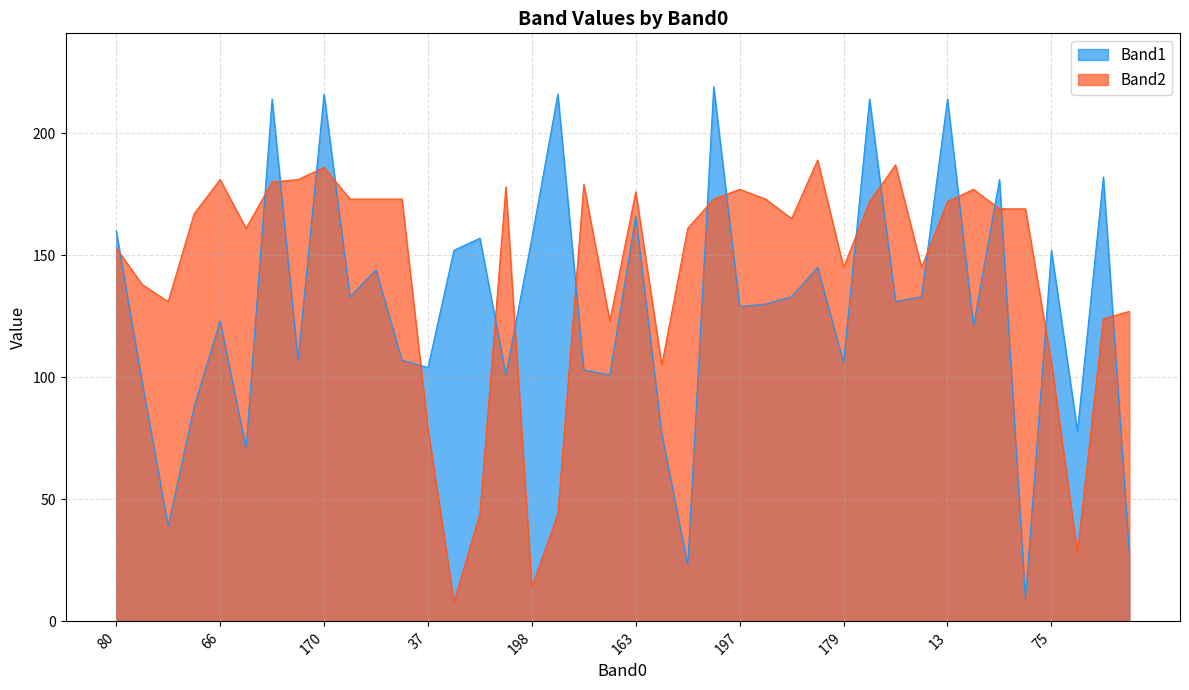

Which series ends up on top after the final intersection of Band2 and Band1?

Band2